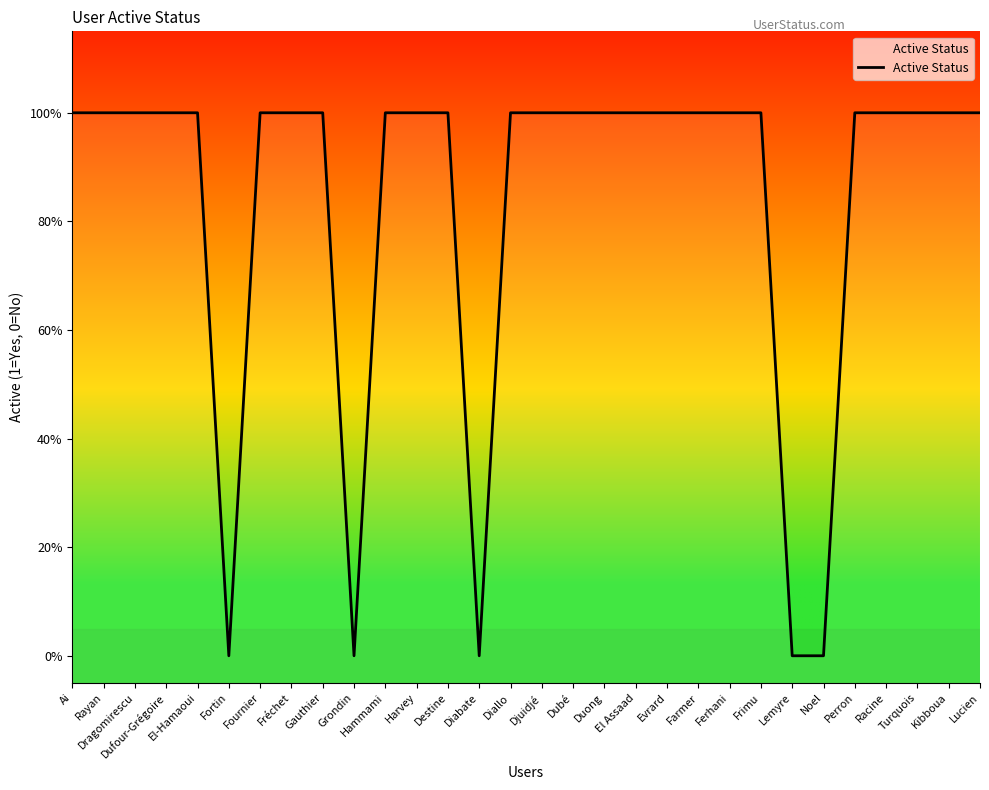

What is the value of the 23rd point from the left?

1